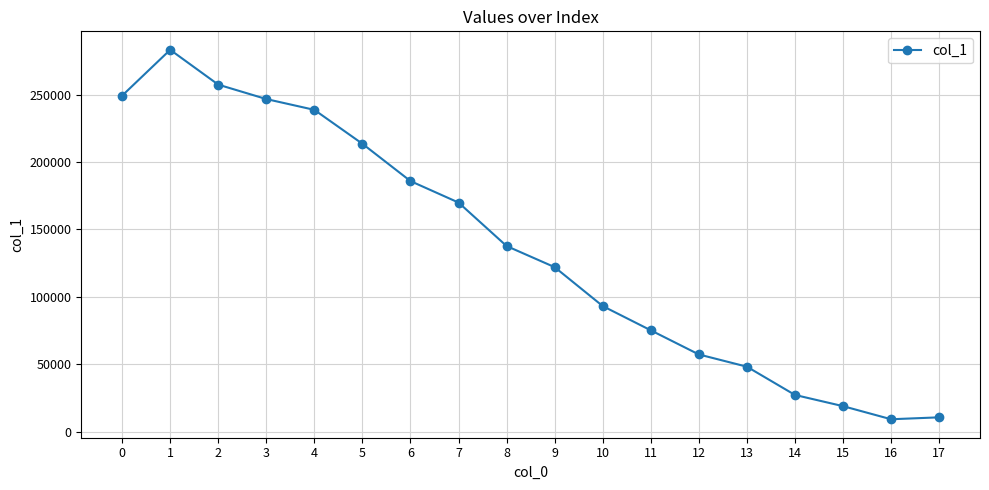

Where is the first local minimum?

16